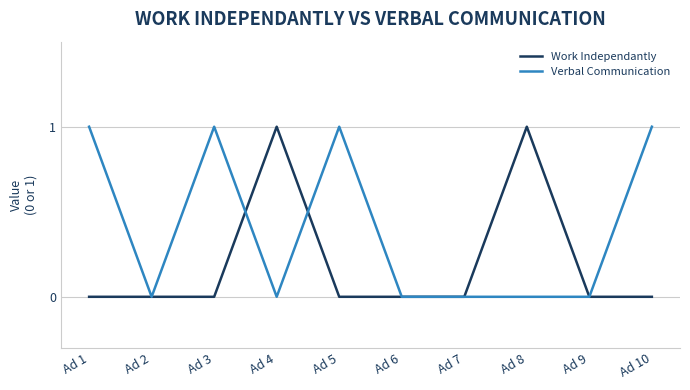

True or false: Work Independantly has a value of 1 at Ad 8.

True